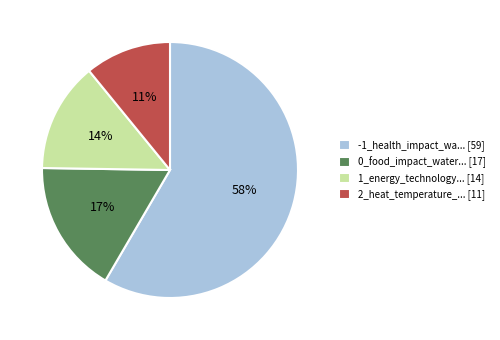

How many segments does this pie chart have?

4